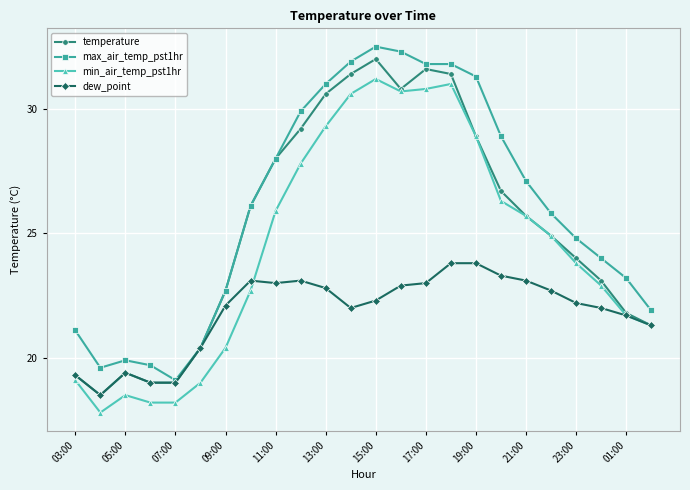

Rank the series by their average value, from lowest to highest.

dew_point, min_air_temp_pst1hr, temperature, max_air_temp_pst1hr